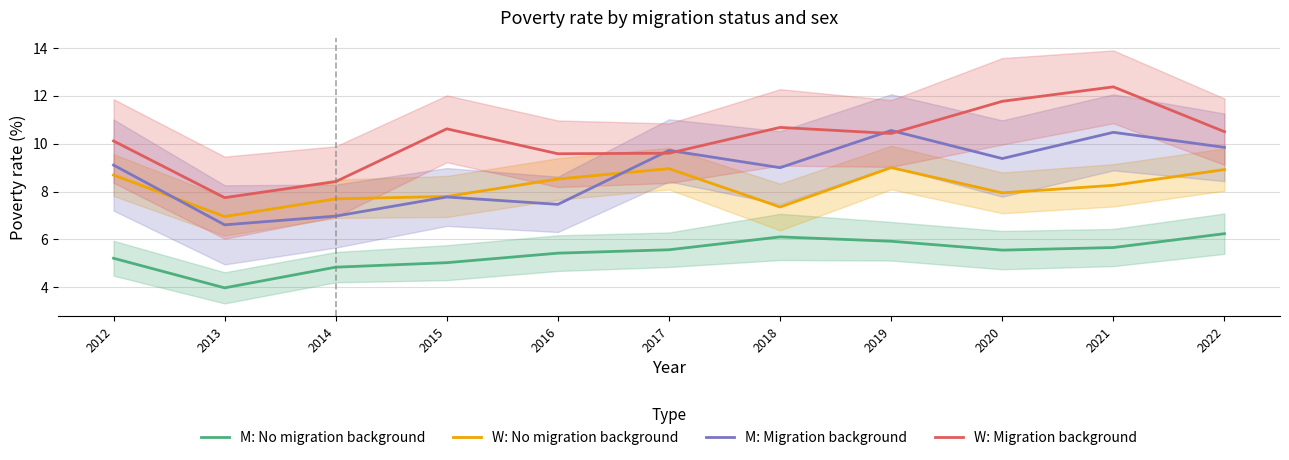

What is the sum of the M: No migration background values at 2020 and 2014?

10.4